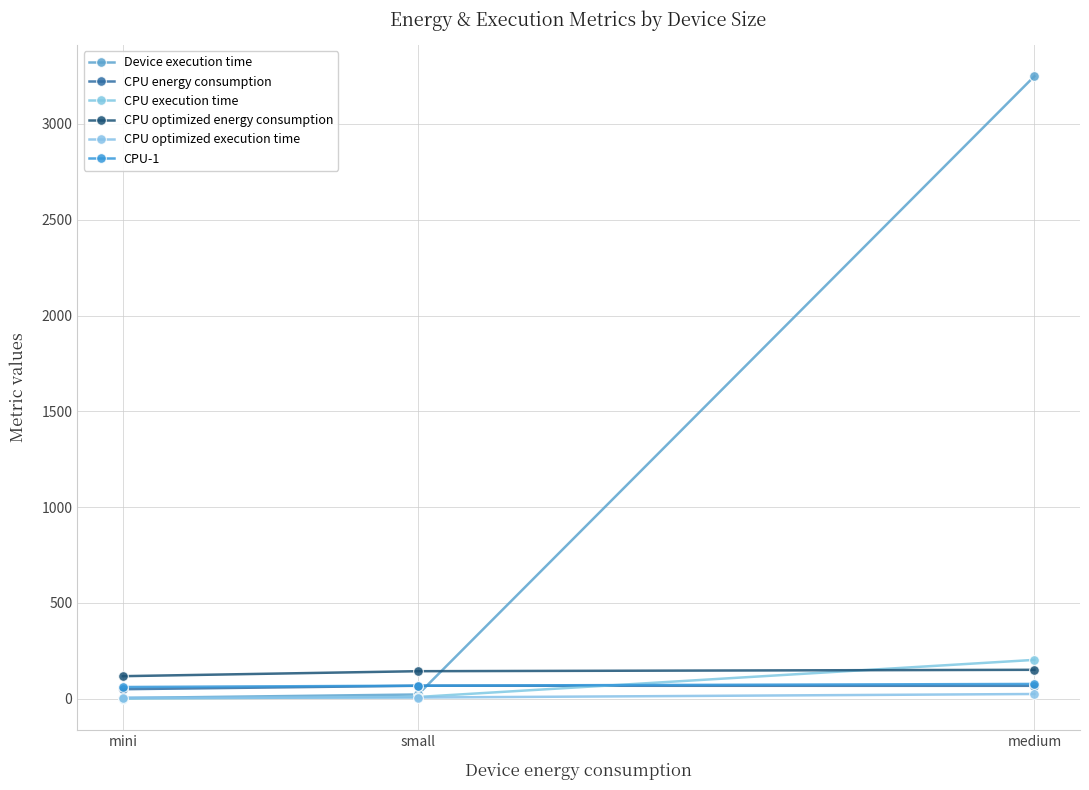

What is the highest value of the CPU energy consumption series?

67.9